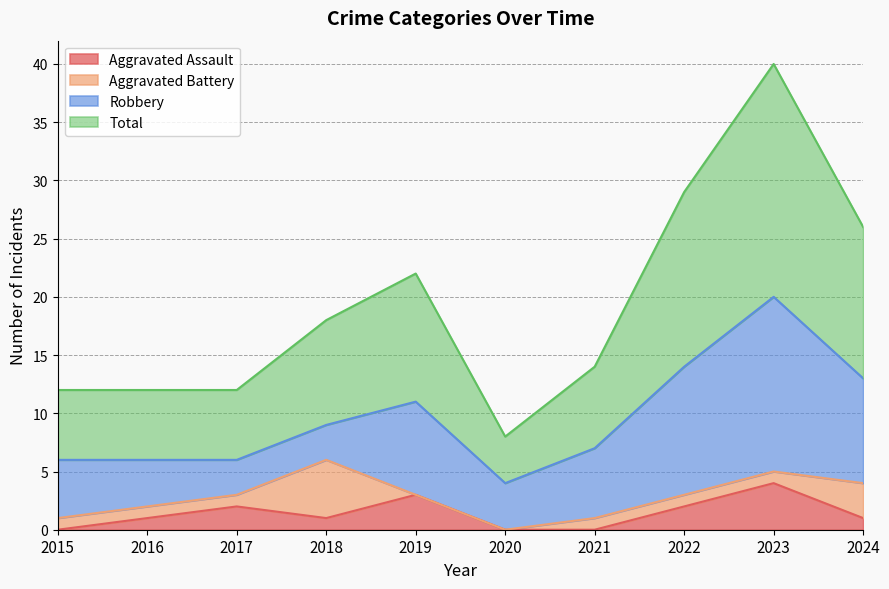

Where is the first local maximum for Aggravated Assault?

2017